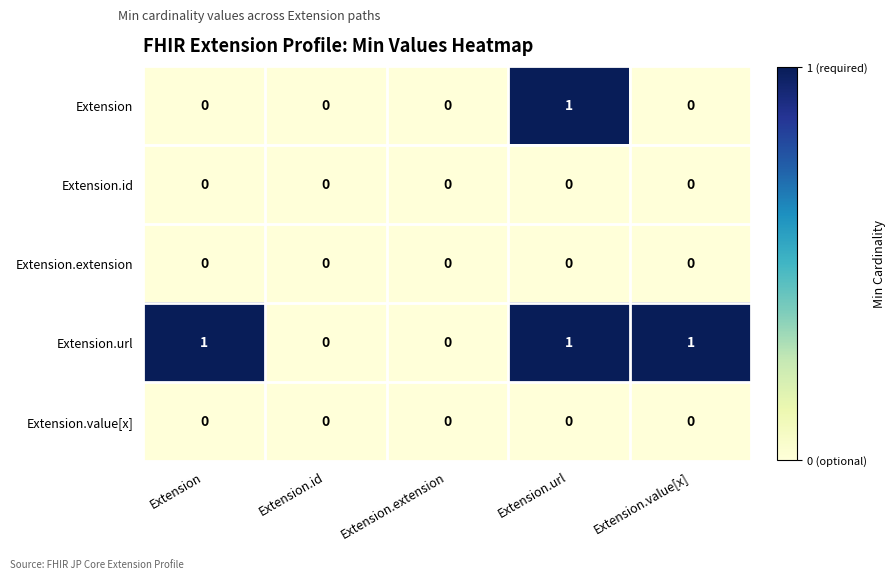

The value of Extension at Extension.value[x] is 1. True or false?

False